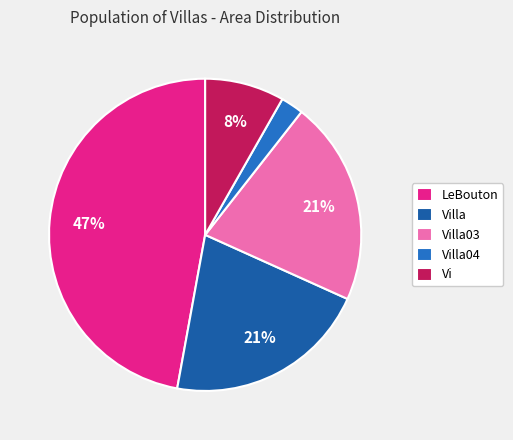

What is the change in value from Villa03 to Villa04?

-80.0